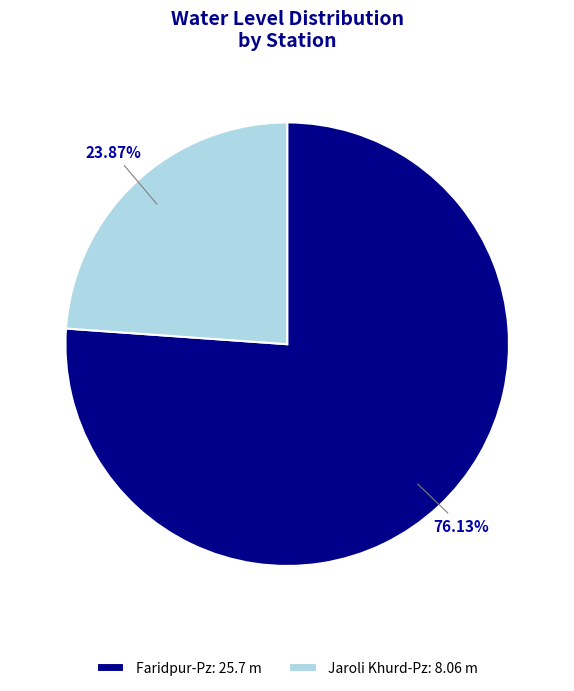

Is there a majority slice in this chart?

Yes